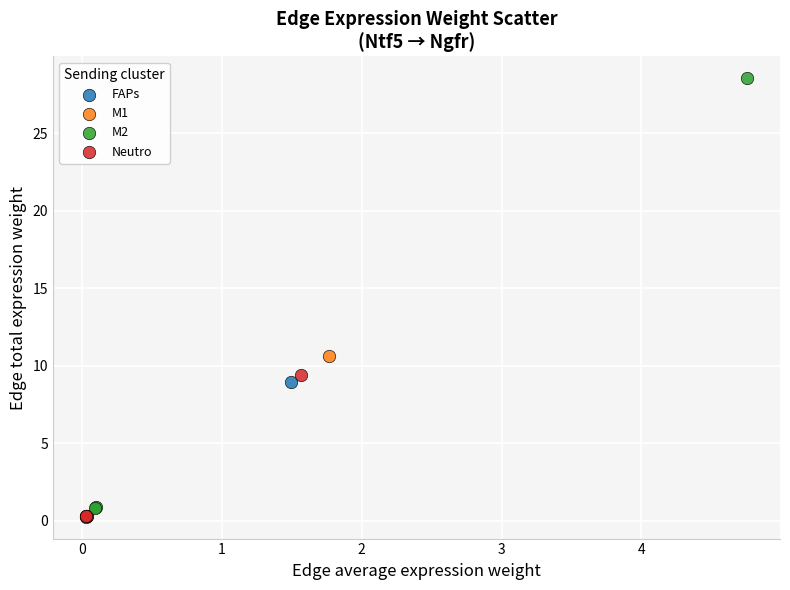

Which series reaches the maximum Y coordinate?

M2